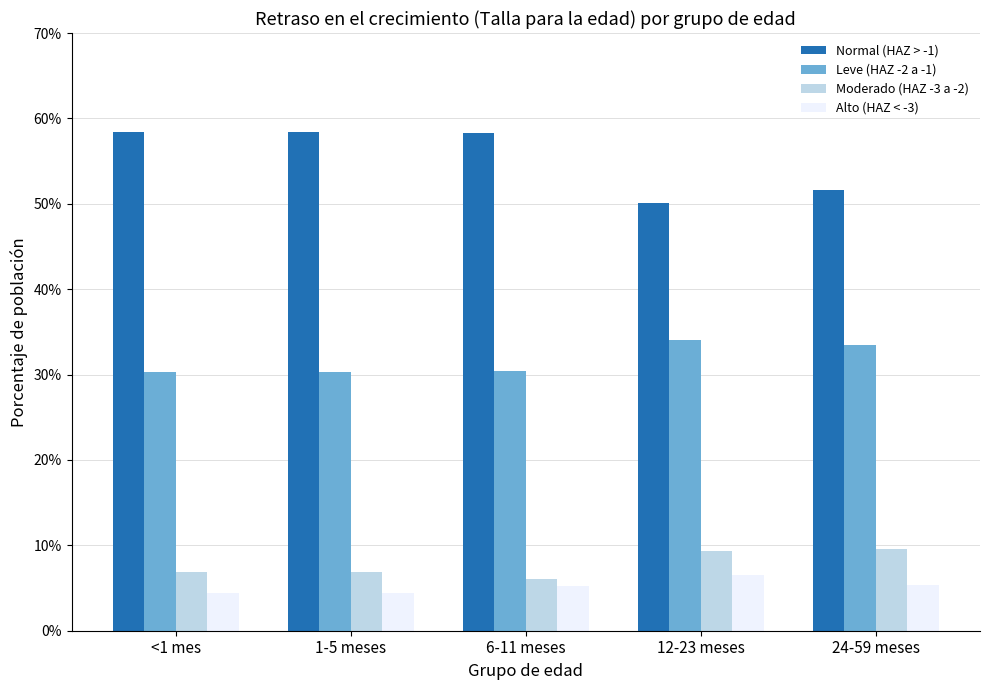

Does the chart contain any negative values?

No